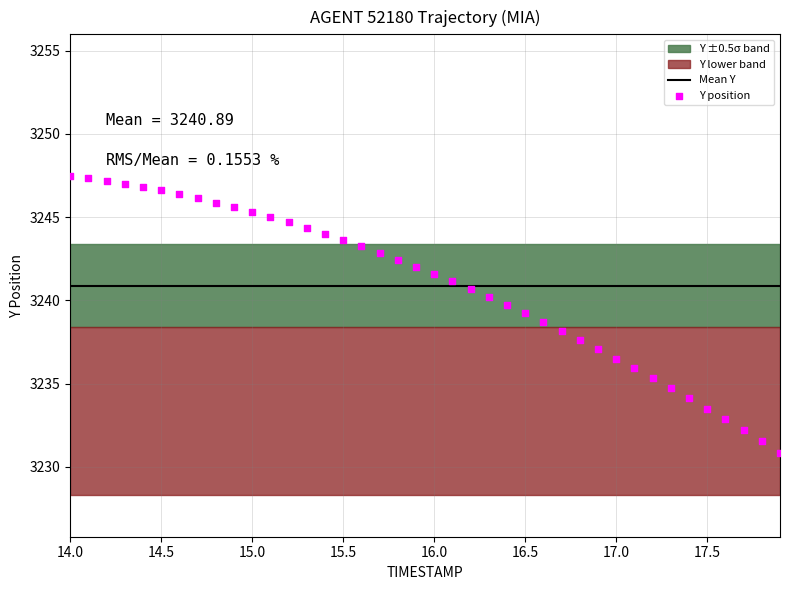

What is the range of X values (max minus min)?

3.9